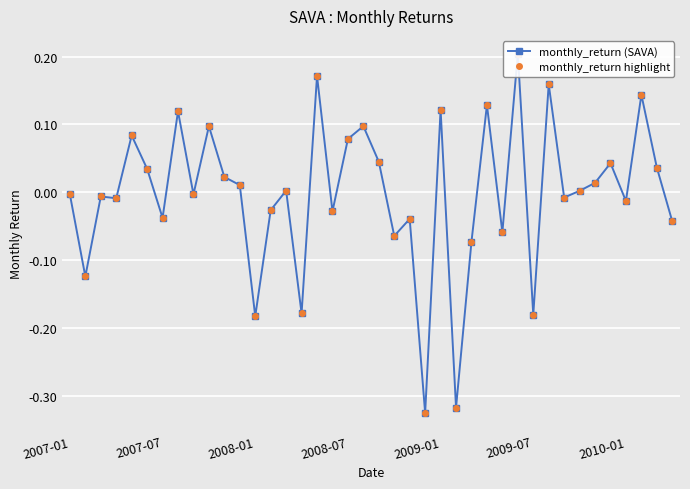

True or false: monthly_return (SAVA) and monthly_return highlight cross at least once.

False